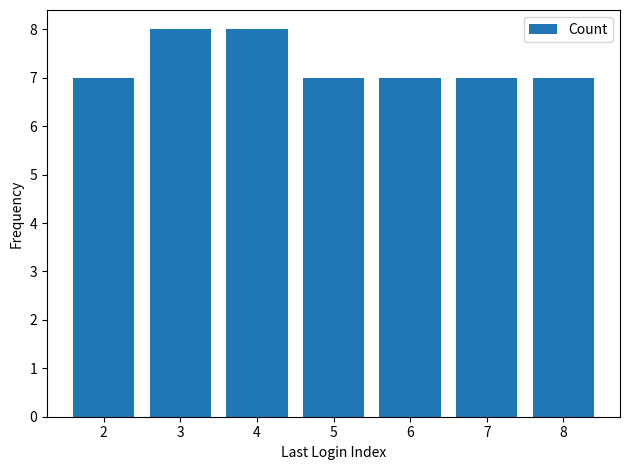

Is it true that the value at 5 is 7?

True